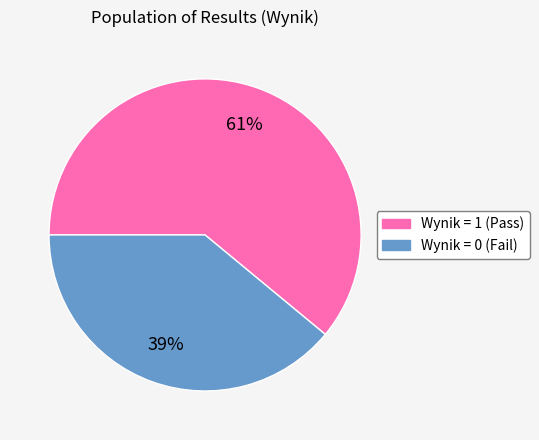

Does any single category account for the majority?

Yes